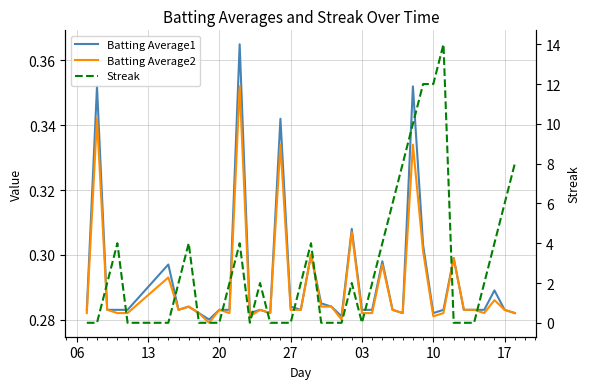

True or false: Batting Average2 has a value of 0.1 at 28.

False